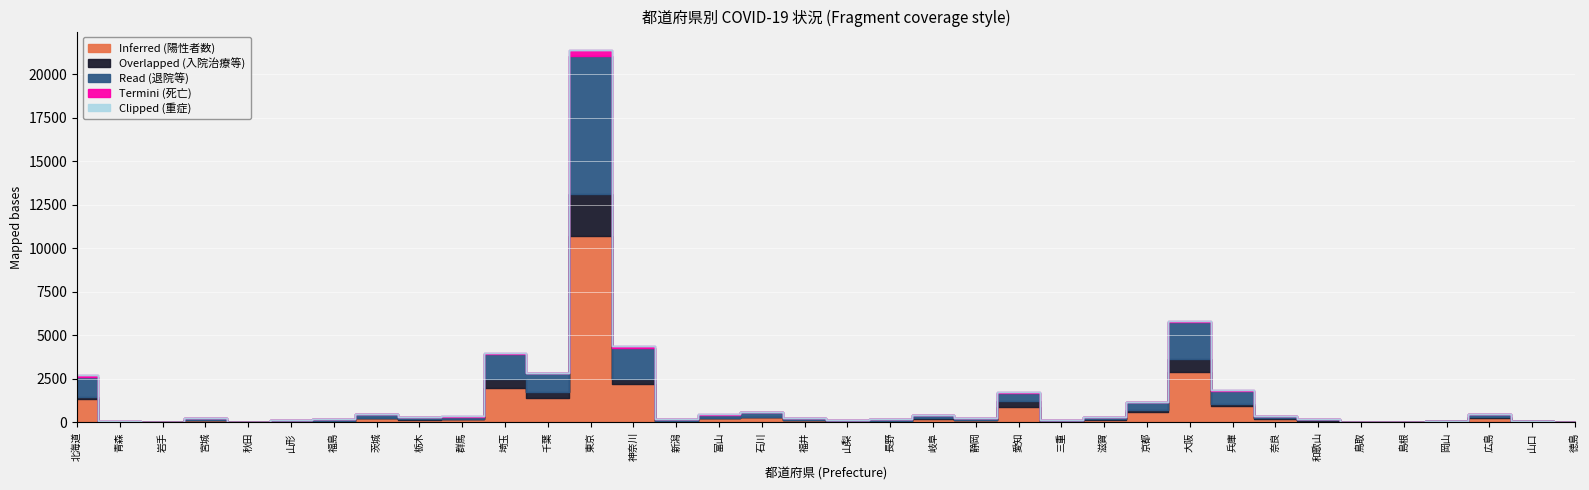

What is the difference between the highest and lowest values at 長野?

87